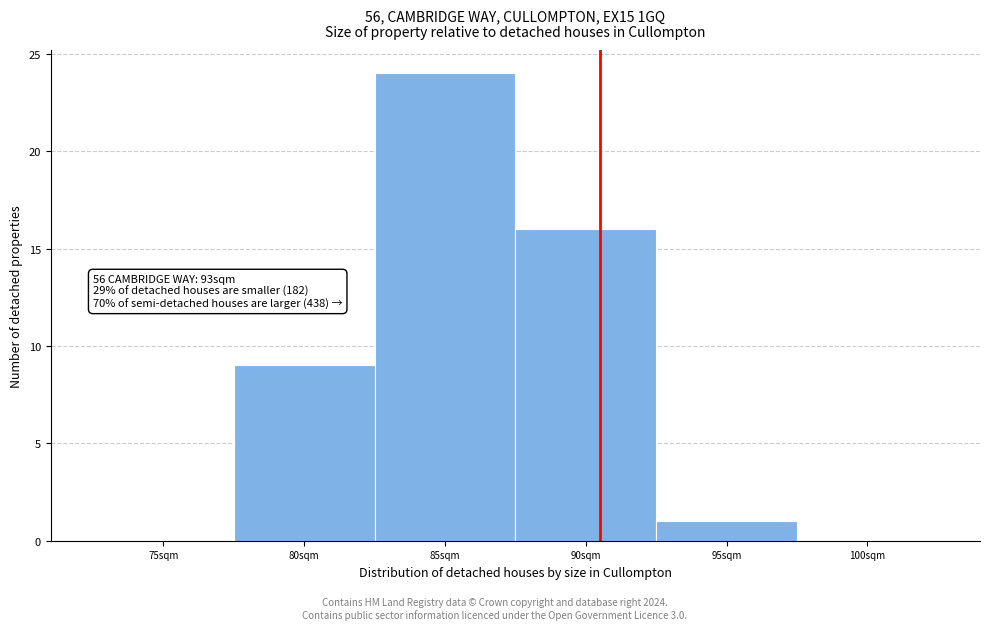

Reading left to right, what are all the values shown in this chart?

75sqm=0	80sqm=9	85sqm=24	90sqm=16	95sqm=1	100sqm=0